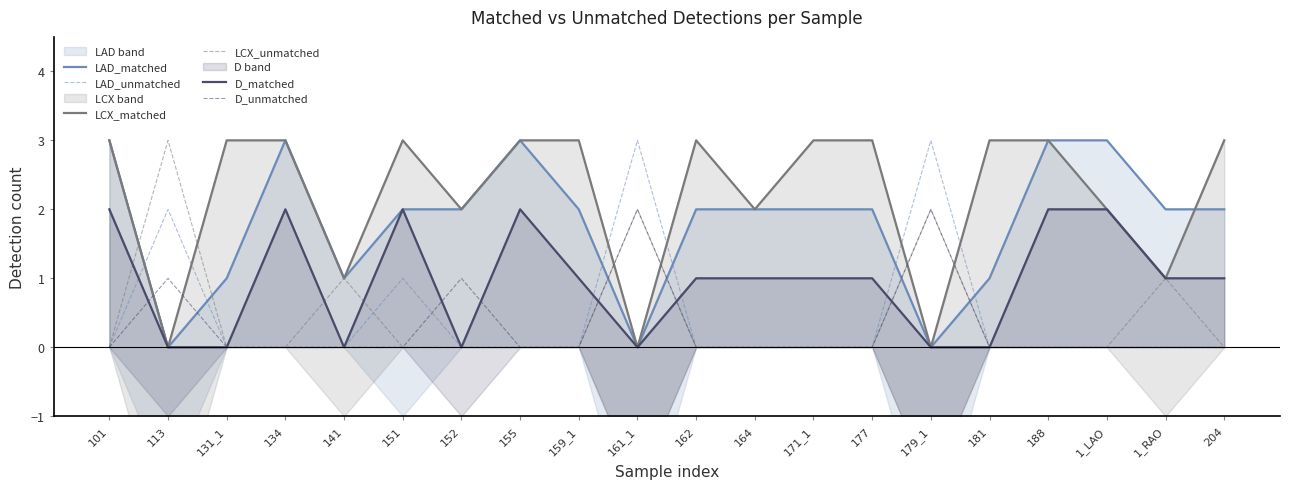

Which series has the largest range (max minus min)?

LAD_matched